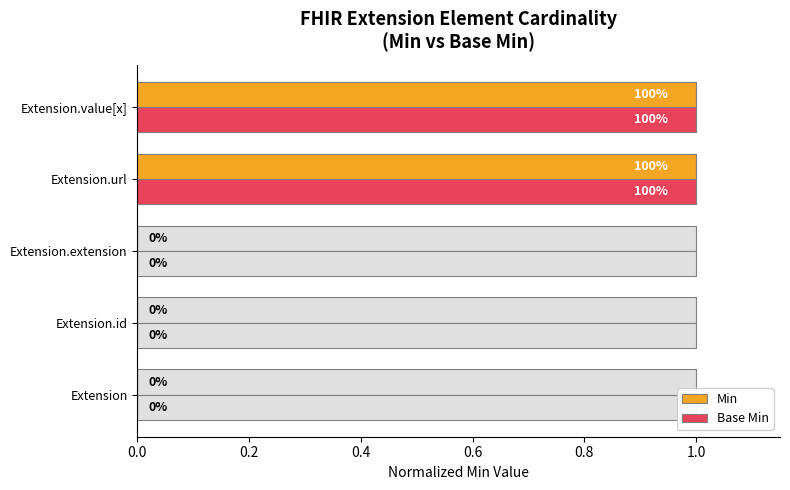

Is the value of Base Min at Extension.id greater than the value of Min at Extension?

No